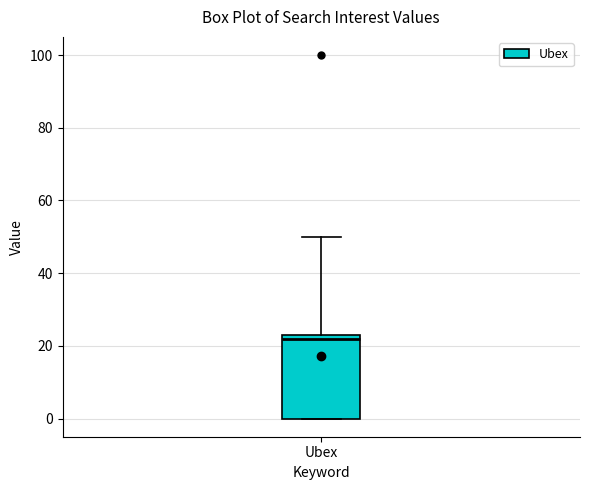

Read this box plot against the y-axis: the position of the median line, the range covered by the box, and the ends of both whiskers. The values are not printed on the chart, so give them approximately, as read against the axis.

median 22, box 0 to 24, whiskers 0 to 50